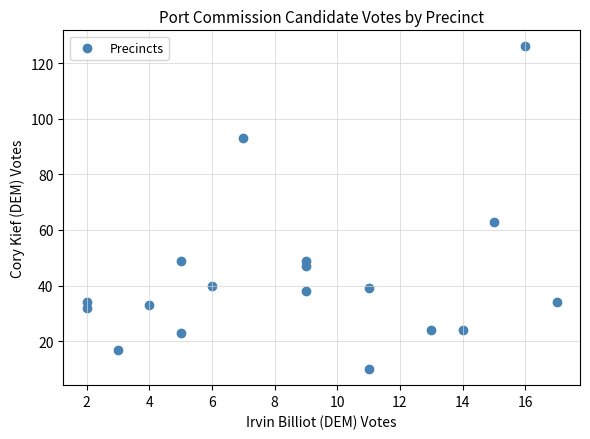

What is the range of Y values (max minus min)?

116